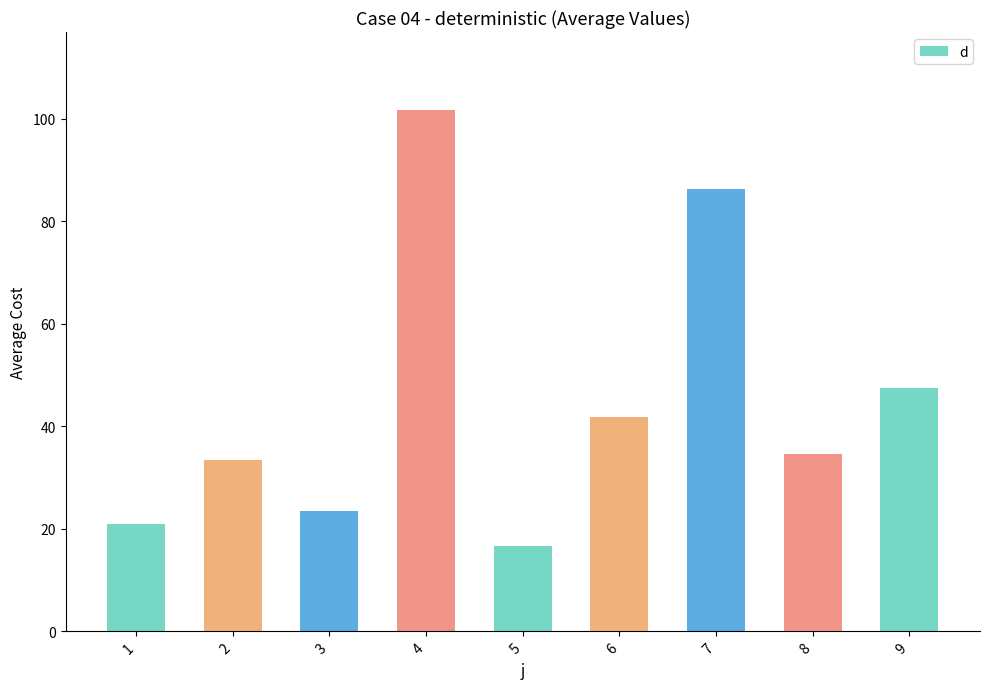

What is the average value?

45.1